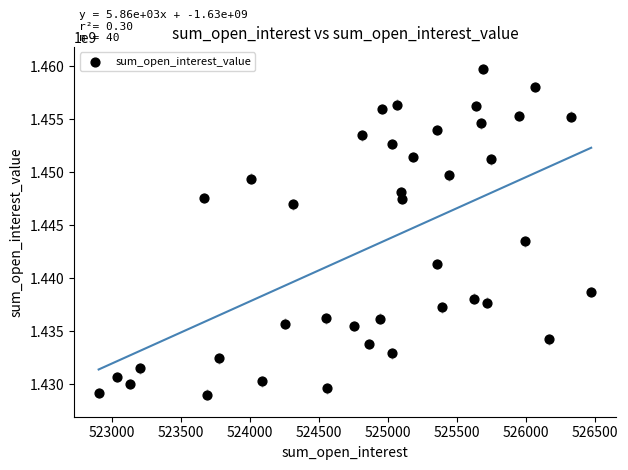

What Y value in the scatter plot is closest to 1444375394?

1443472736.0